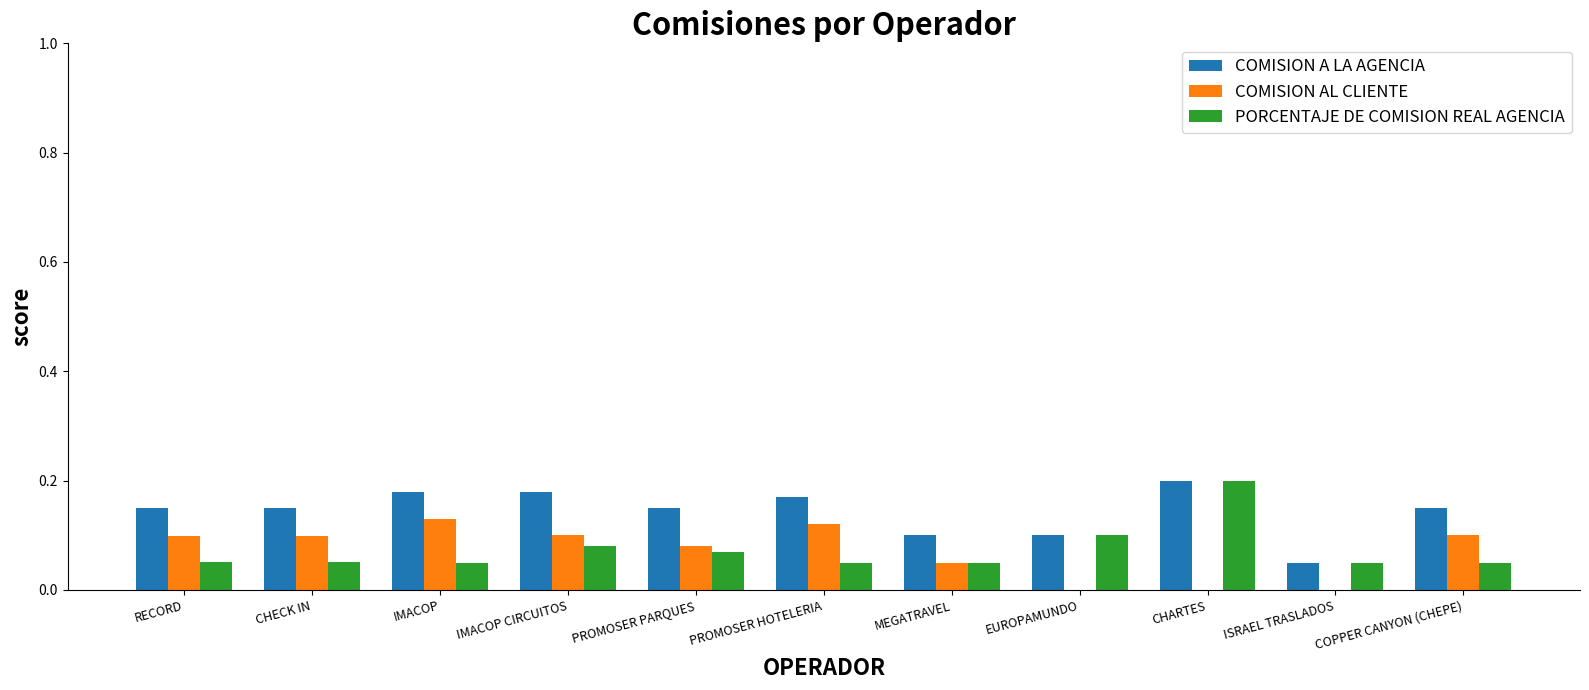

The value of COMISION A LA AGENCIA at CHARTES is 0.2. True or false?

True